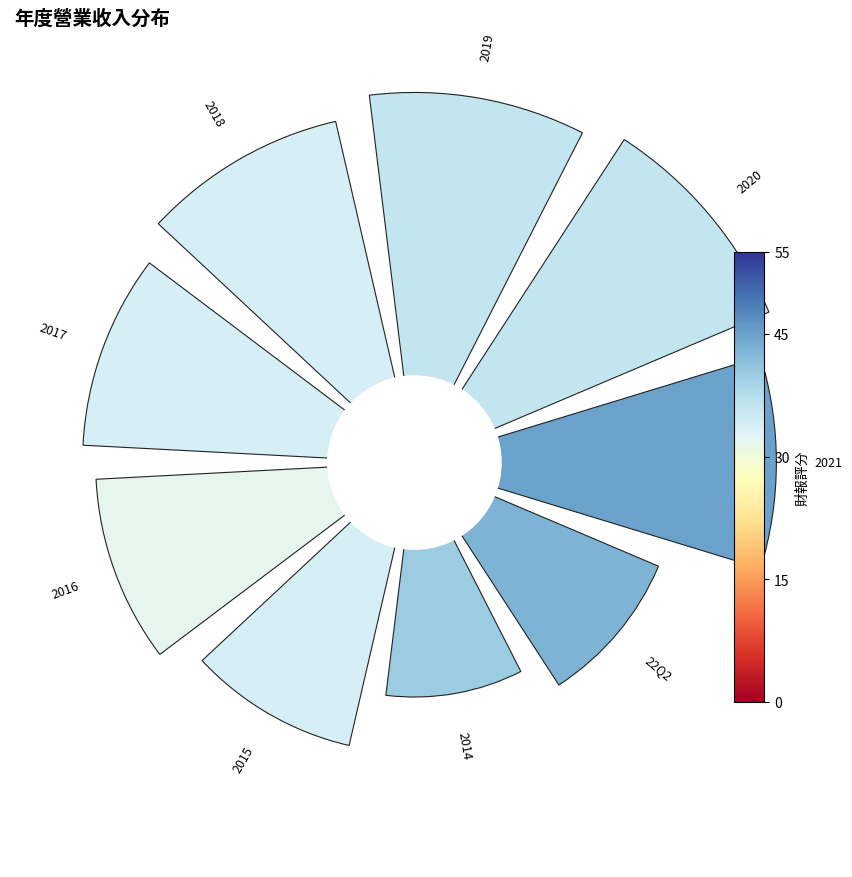

What percentage is NOT represented by 2015?

90.0%